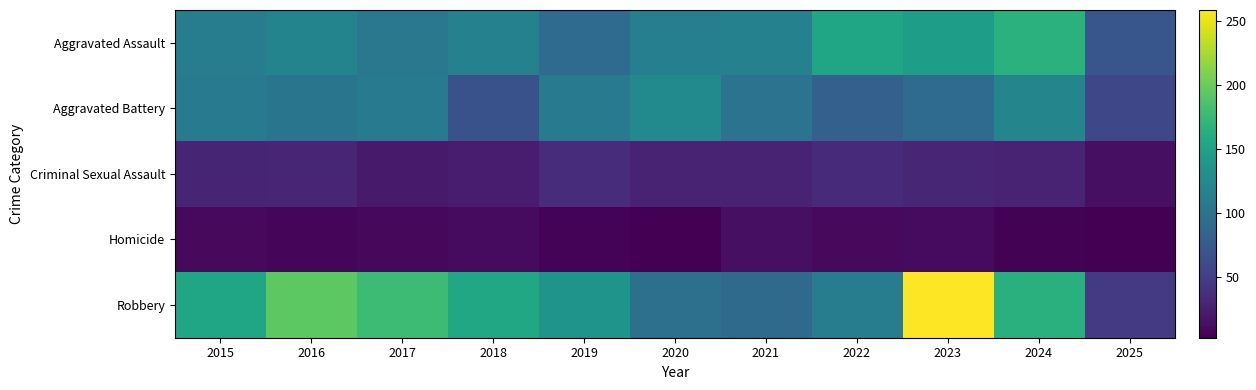

How many categories are shown in the chart?

11